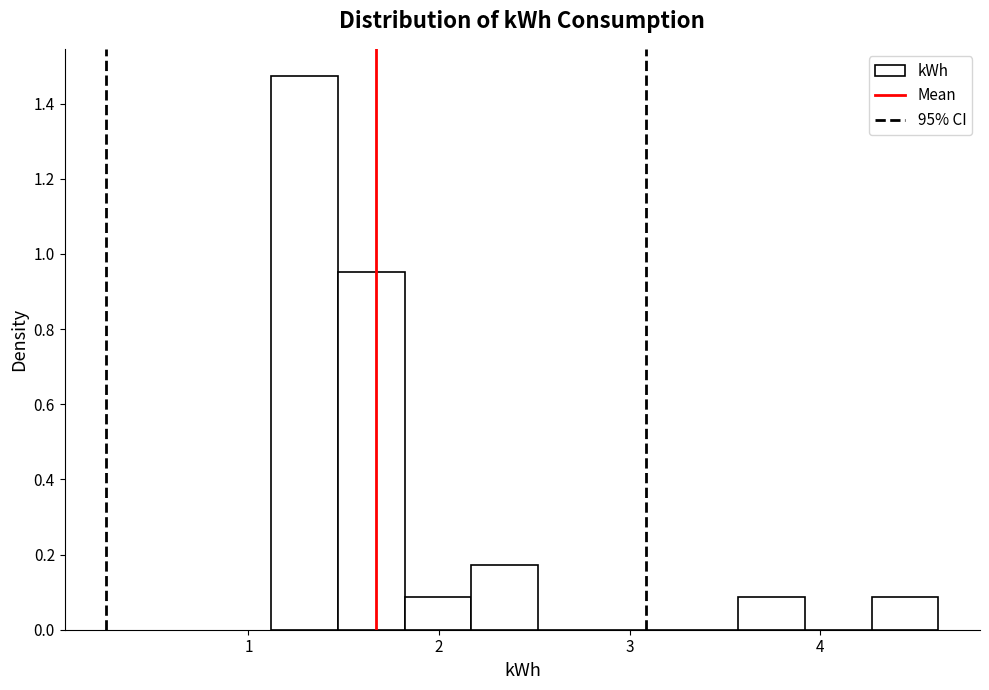

Around what value on the x-axis is the tallest bar? Give the approximate position of its centre, as read against the axis.

1.3